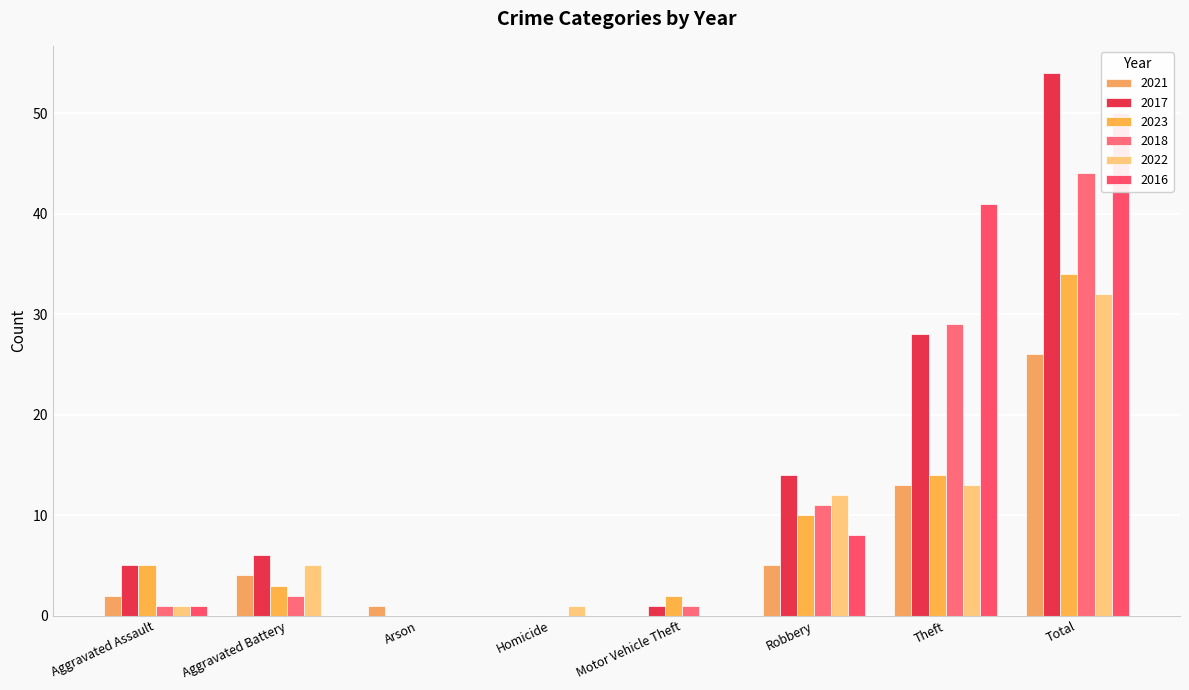

What value does the 2017 series have at Aggravated Assault?

5